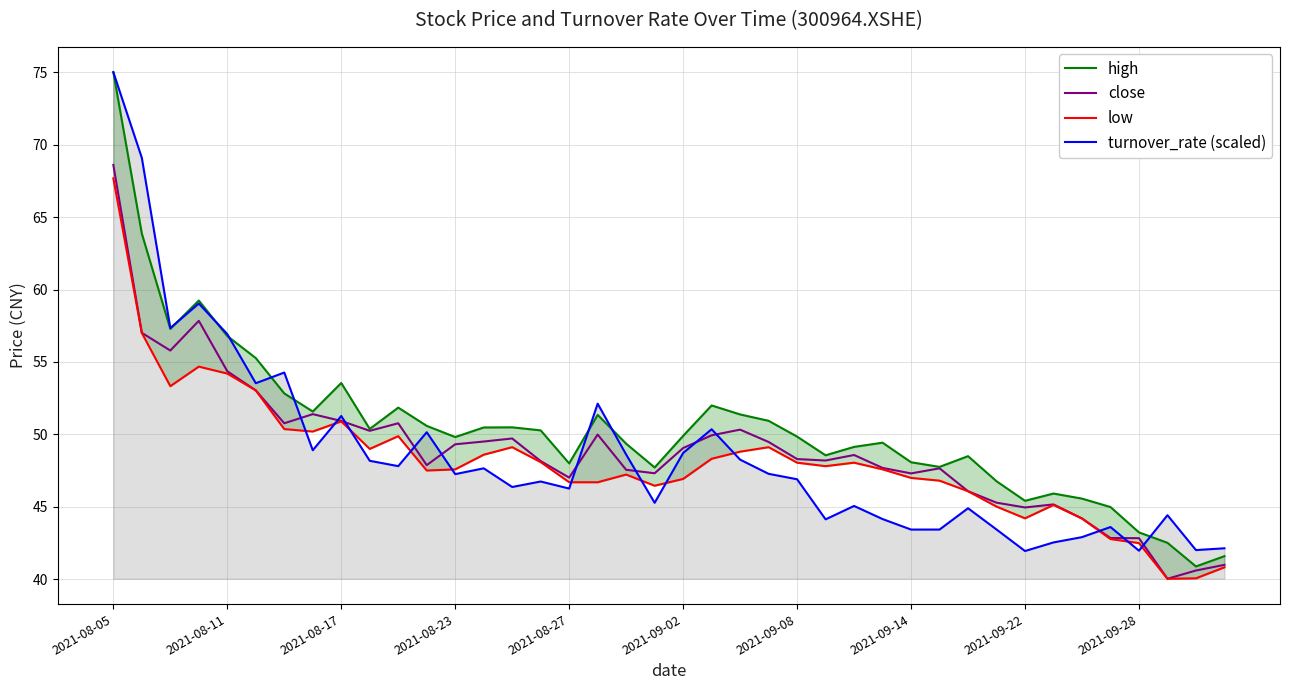

What is the maximum value shown in the chart?

75.0